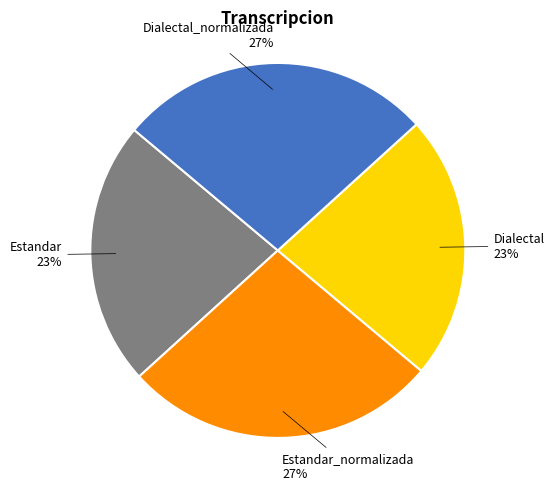

Is there a majority slice in this chart?

No